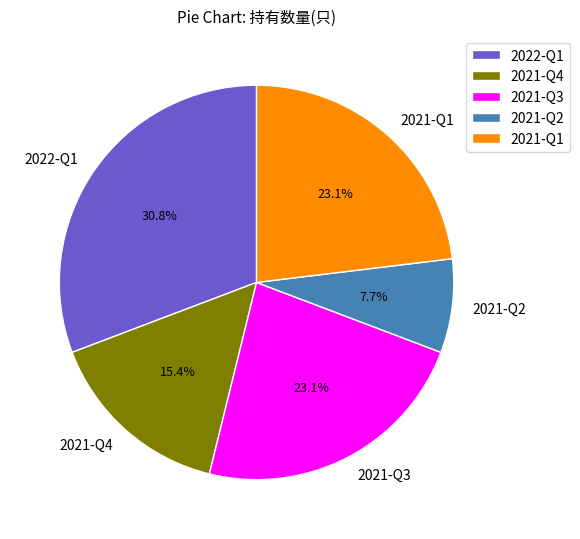

Which category has the biggest portion of the pie?

2022-Q1